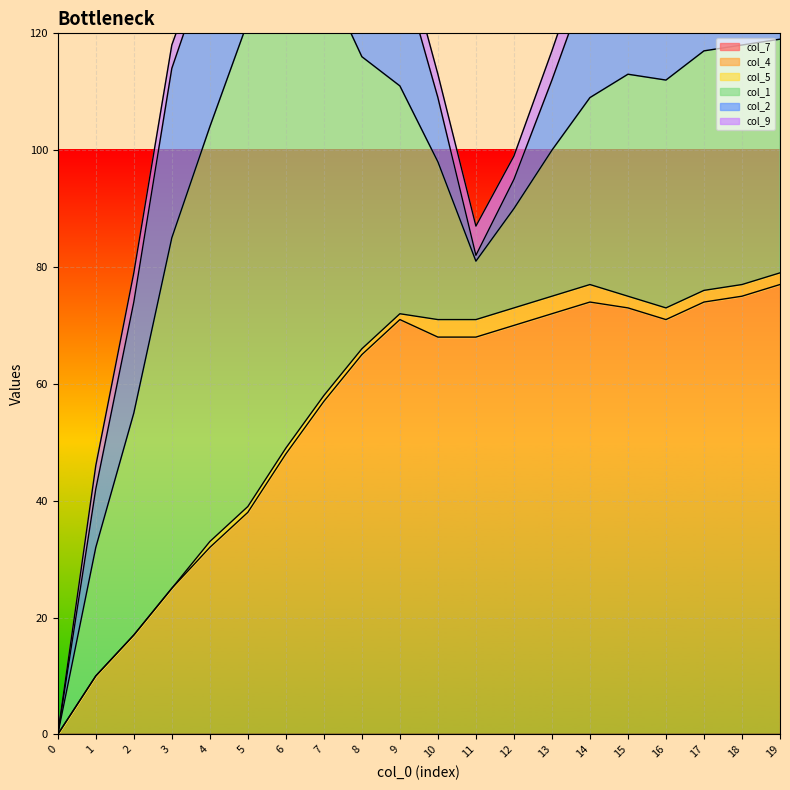

What is the average value of the col_4 series?

54